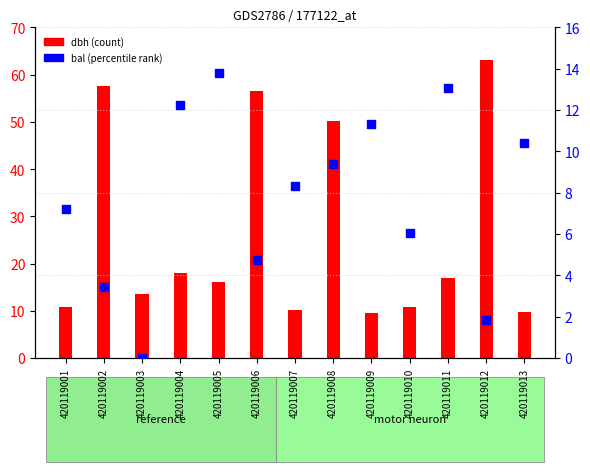

Which series has the largest Y range (max minus min)?

dbh